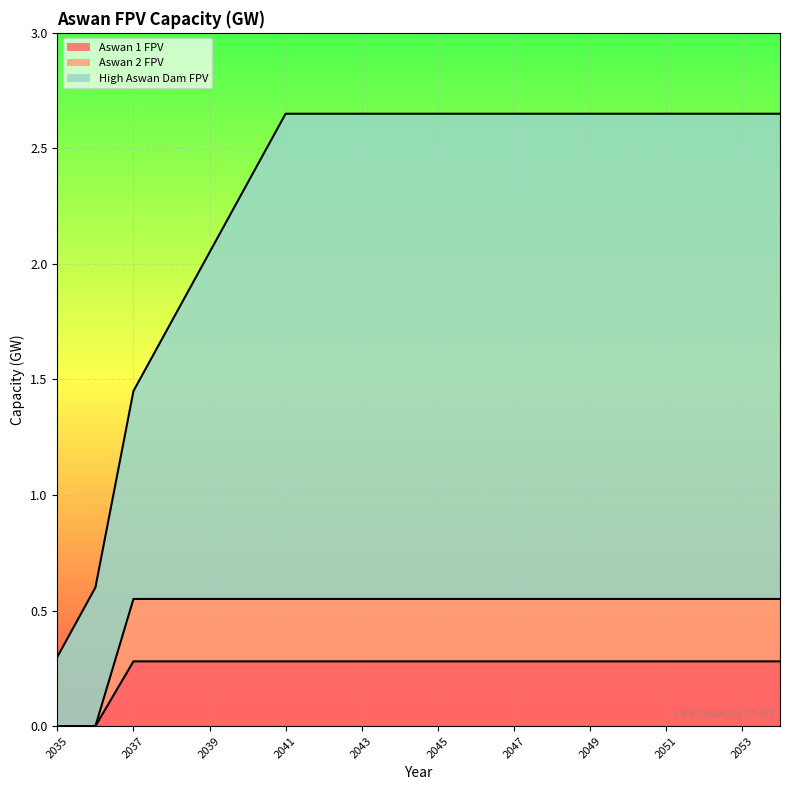

Which category has the highest value in the Aswan 2 FPV series?

2037